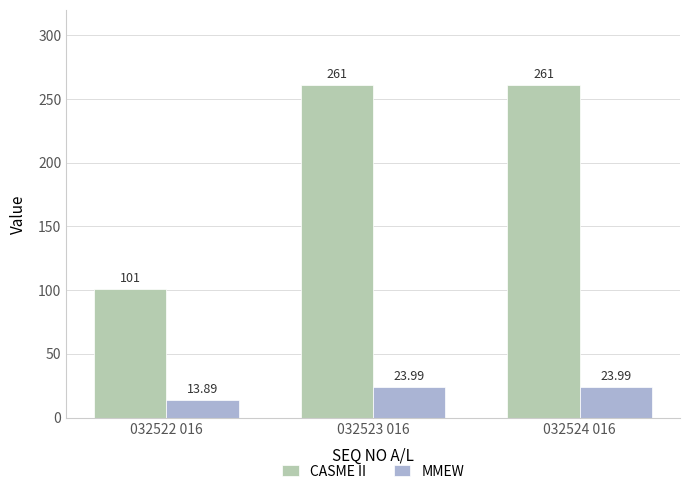

What is the total value across all series at 032523 016?

285.0